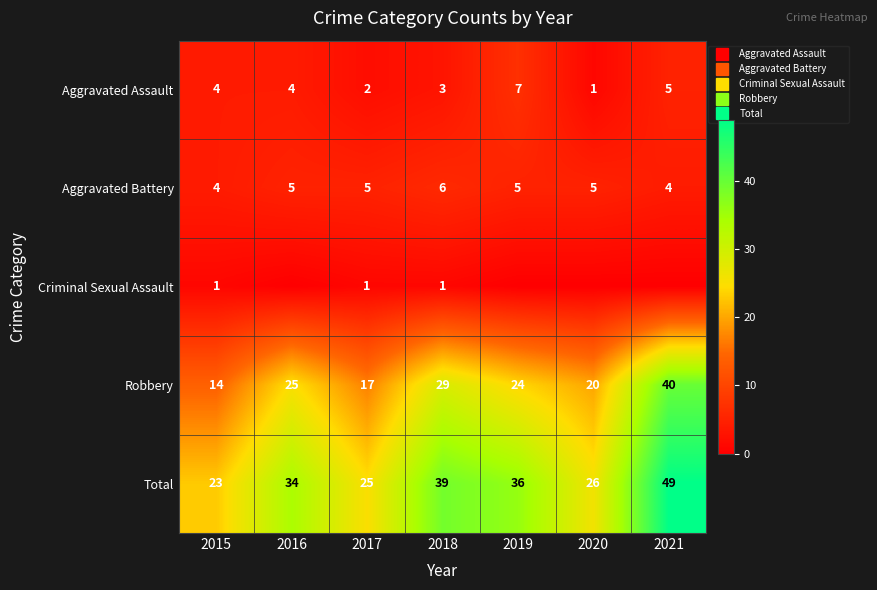

The value of Criminal Sexual Assault at 2015 is 1. True or false?

False